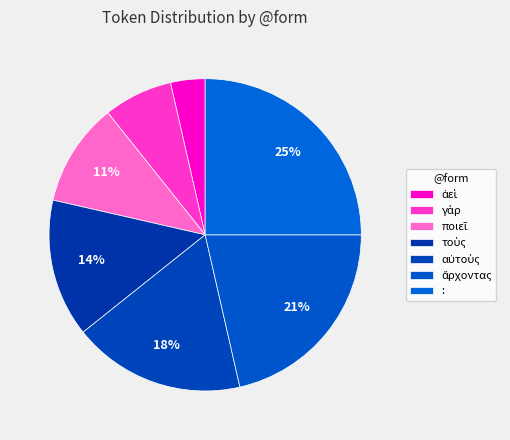

How many segments does this pie chart have?

7